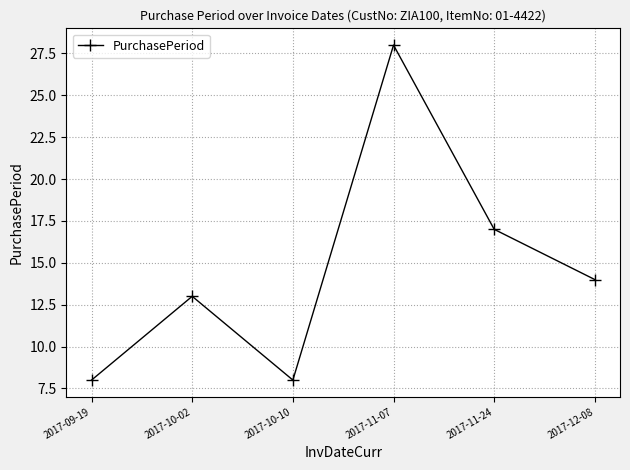

Reading left to right, transcribe all the data shown in this chart.

8	13	8	28	17	14